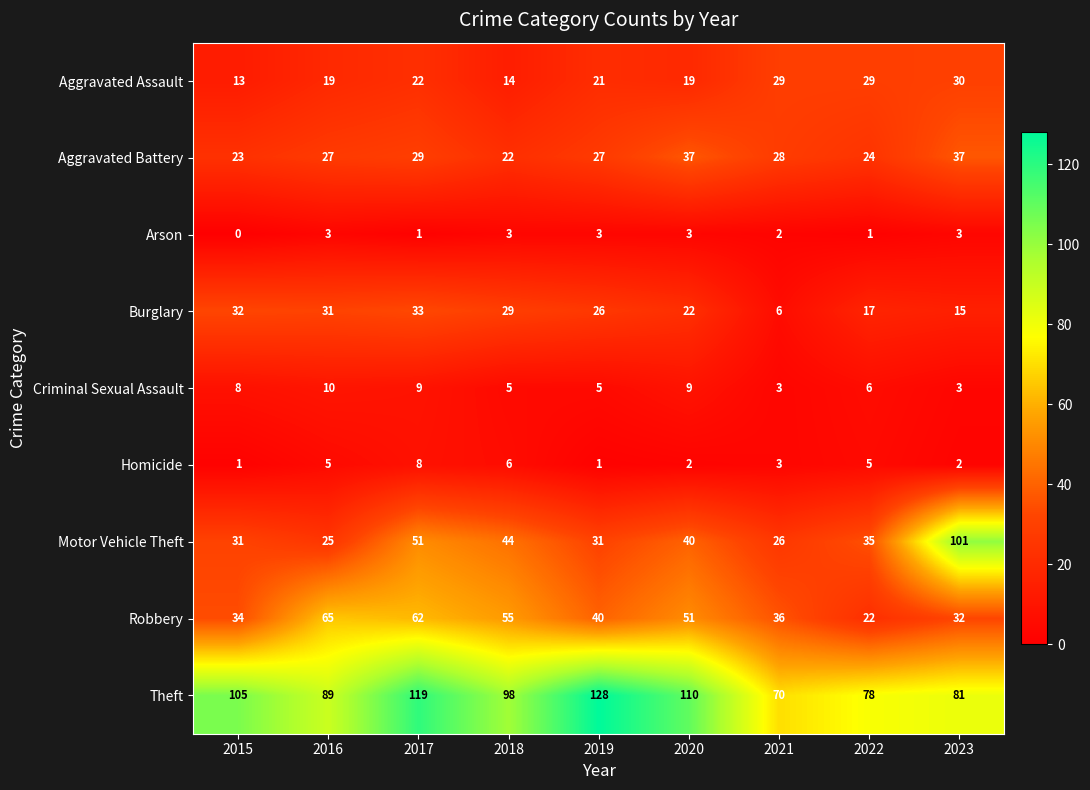

Where does the Motor Vehicle Theft series first go above 35?

2017